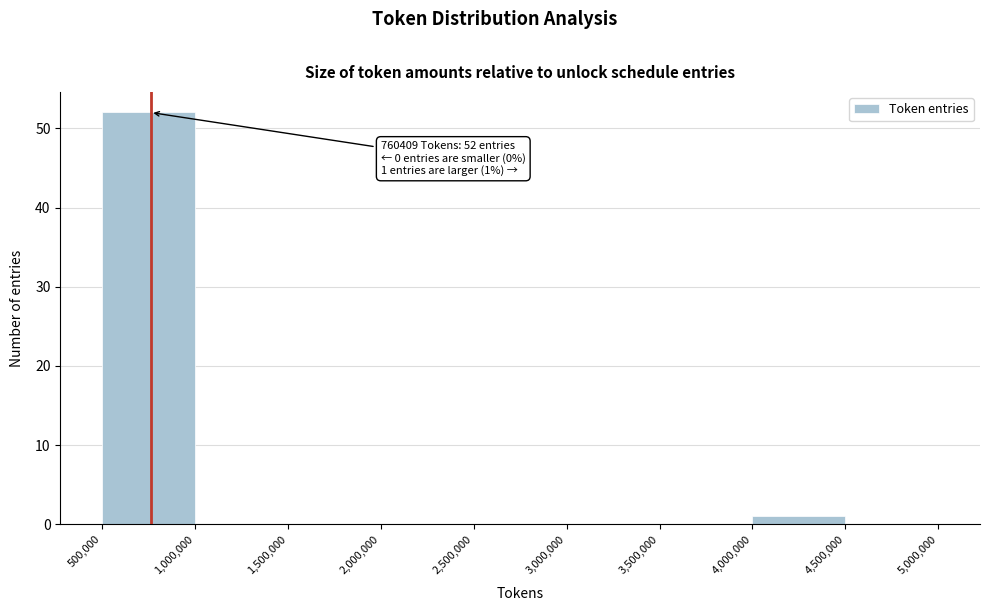

Which range on the x-axis has the tallest bar?

500,000 to 1,000,000